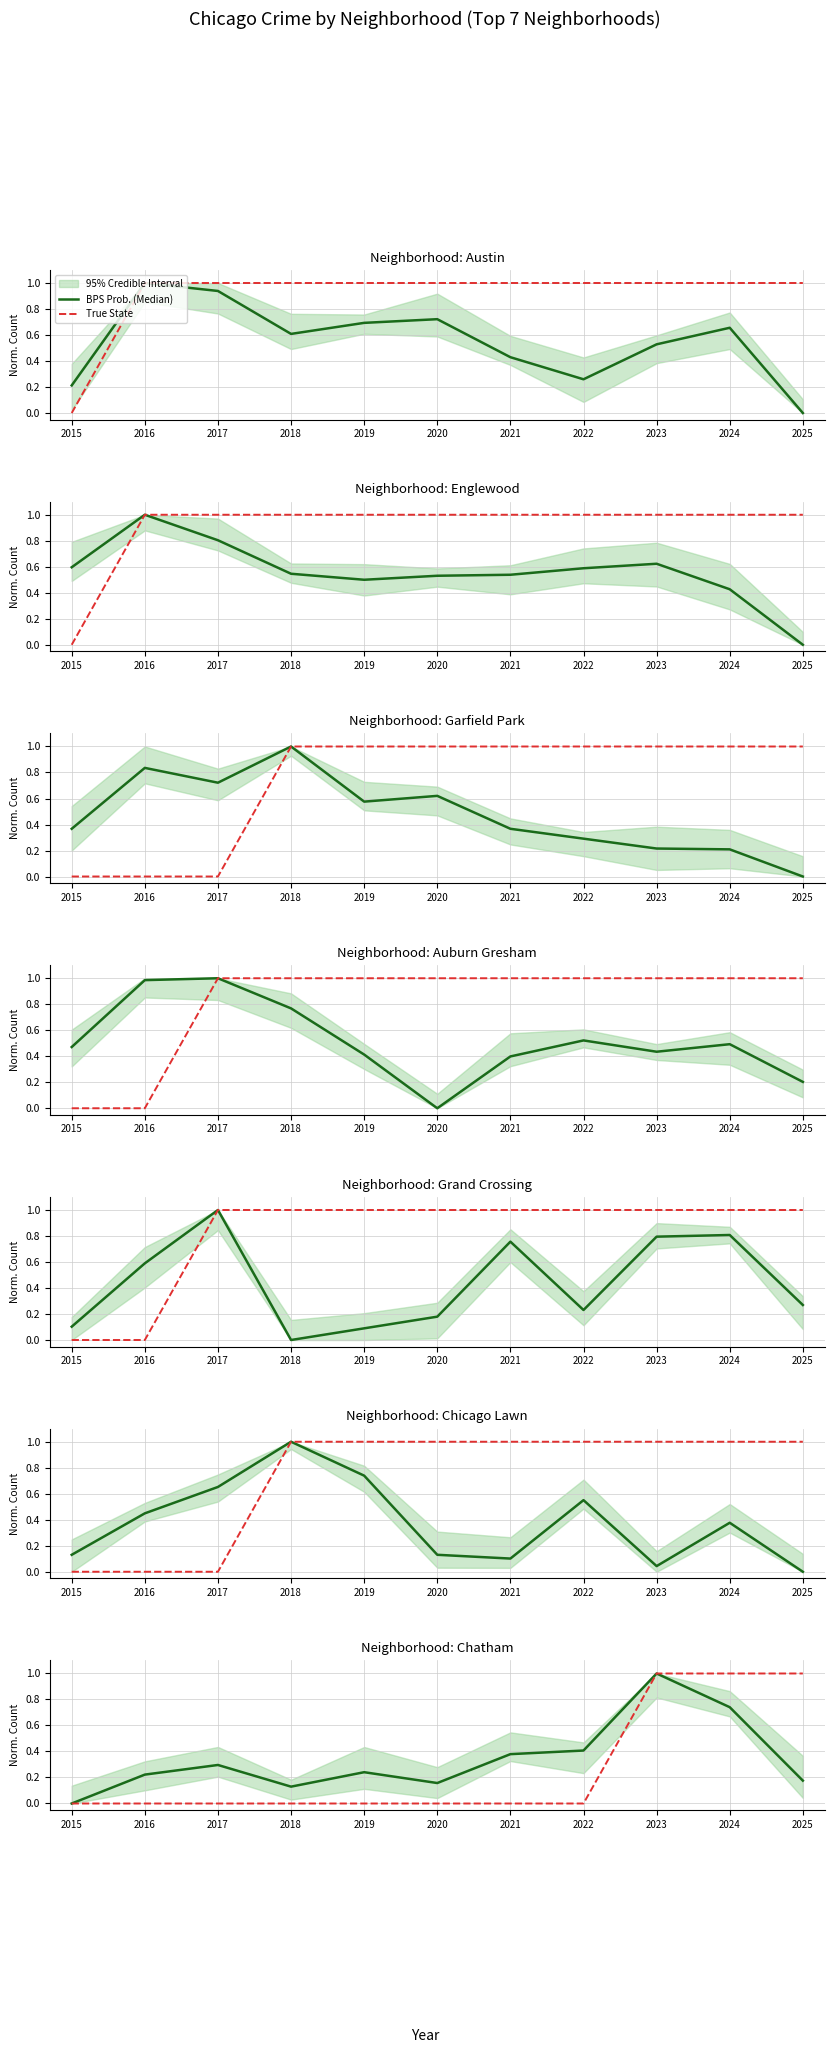

Is this an area chart (filled region under the line)?

No